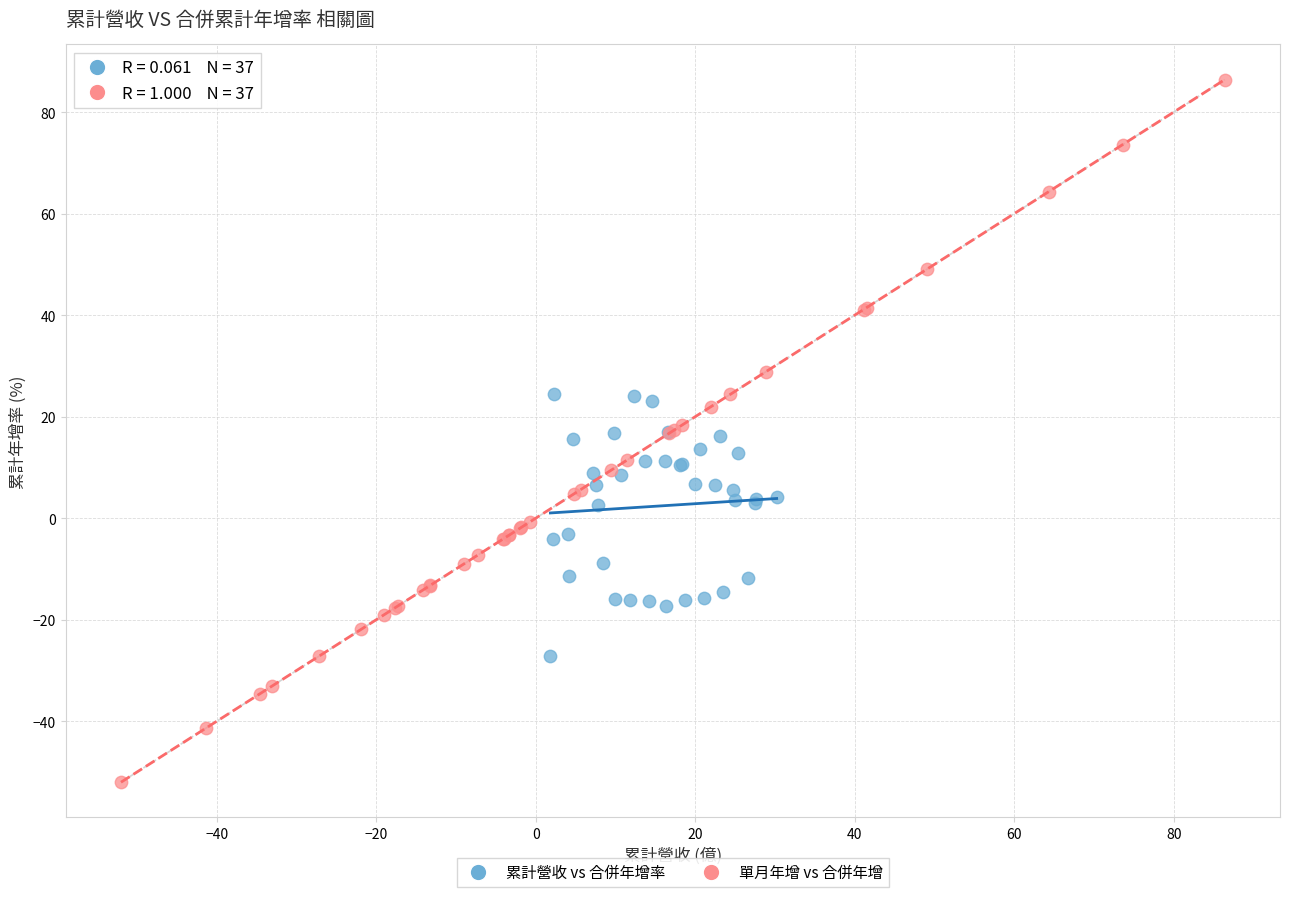

Which series reaches the minimum Y coordinate?

單月年增 vs 合併年增